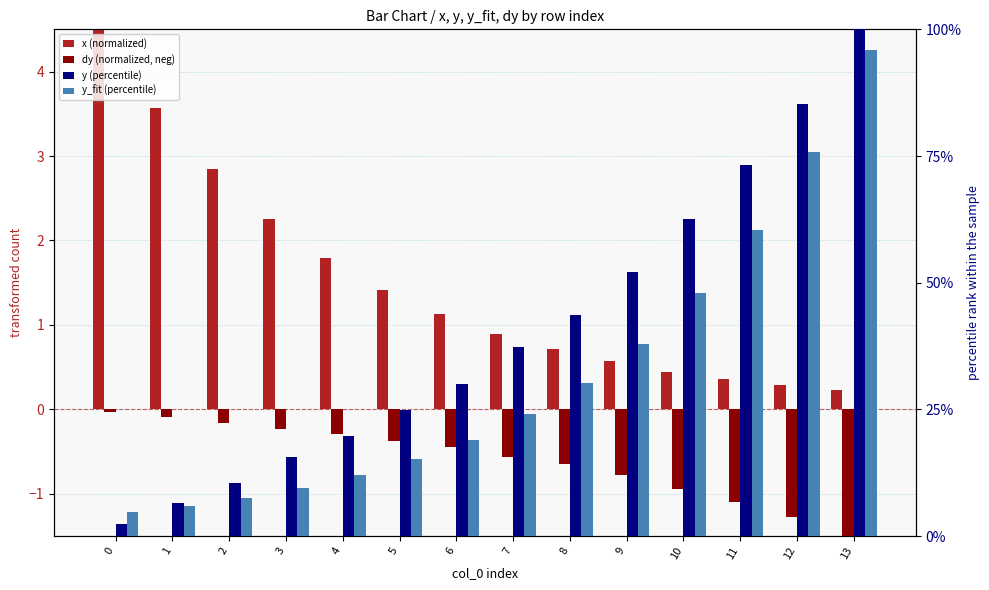

Does the chart contain any negative values?

Yes